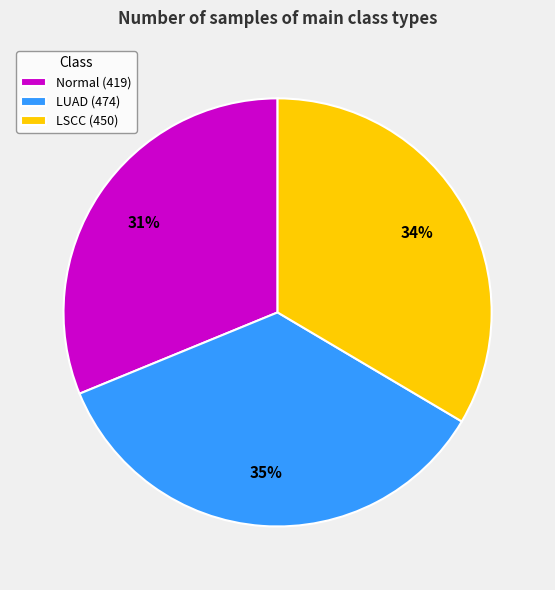

Between Normal (419) and LSCC (450), which is larger?

LSCC (450)